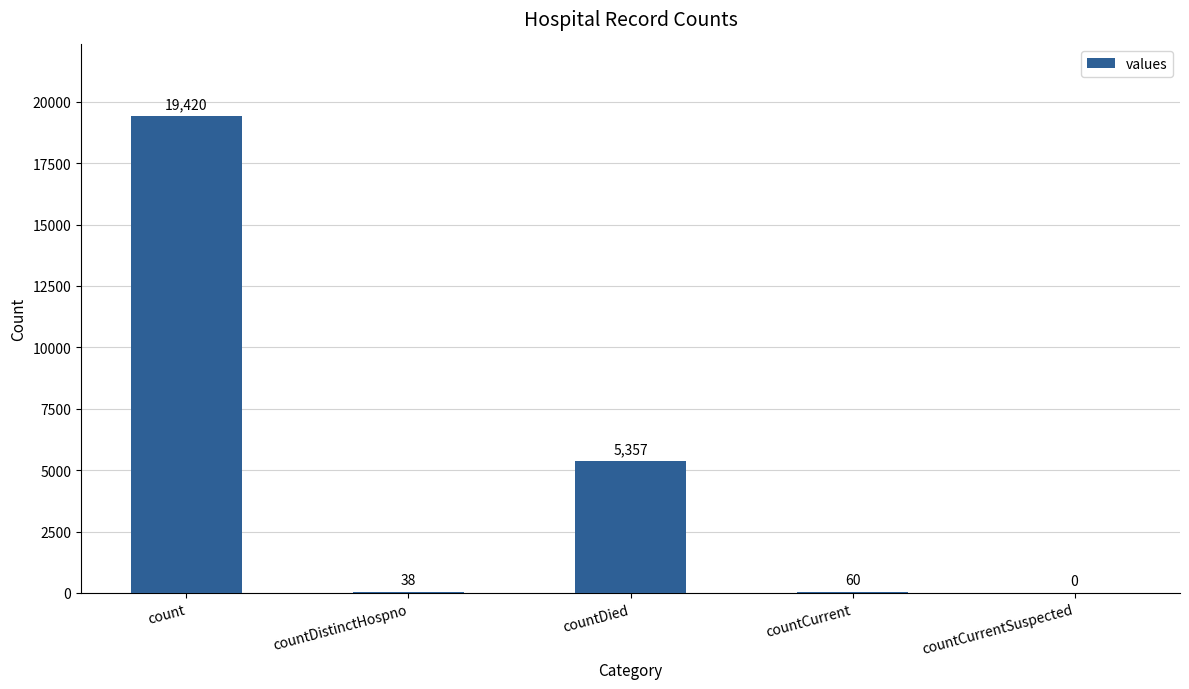

How many series are shown in this chart?

1